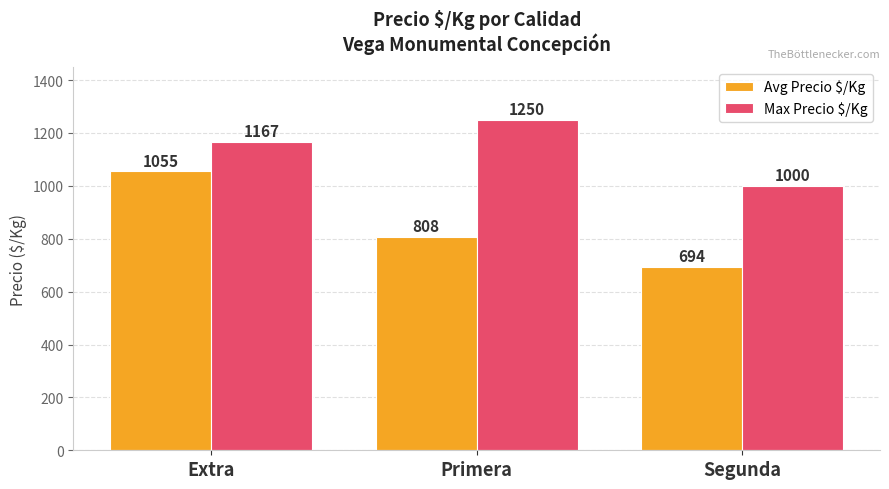

Where is Max Precio $/Kg nearest to the value 1125?

Extra